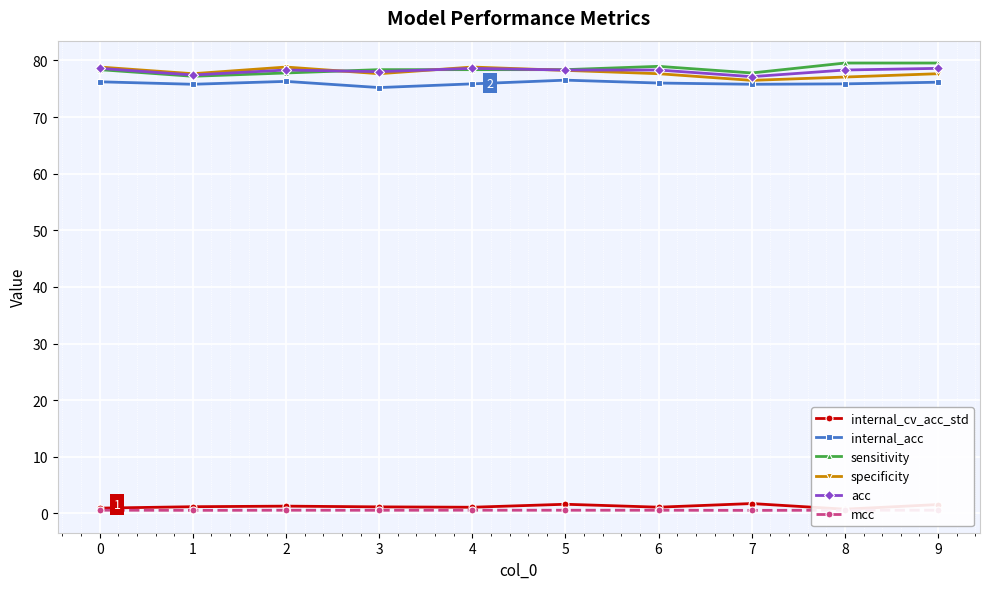

What is the difference between the maximum and minimum values in the acc series?

1.5